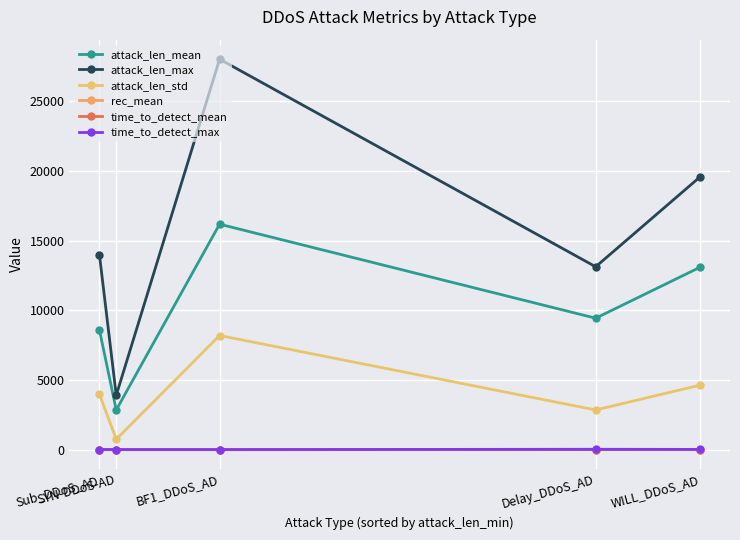

What are all the series names shown in the legend?

attack_len_mean, attack_len_max, attack_len_std, rec_mean, time_to_detect_mean, time_to_detect_max